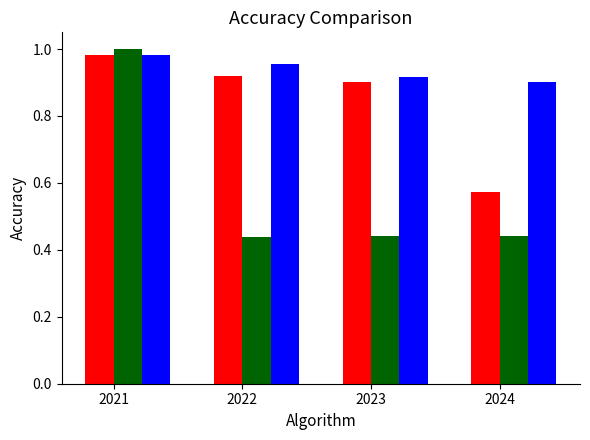

What is the total value across all series at 2021?

3.0